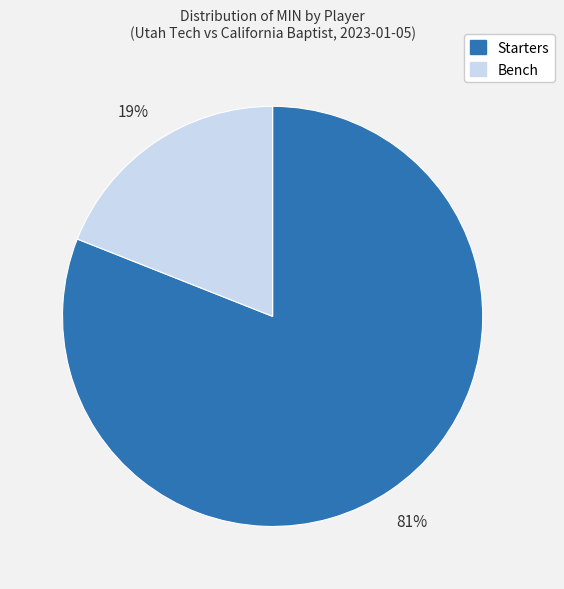

Count the number of slices in the pie.

2